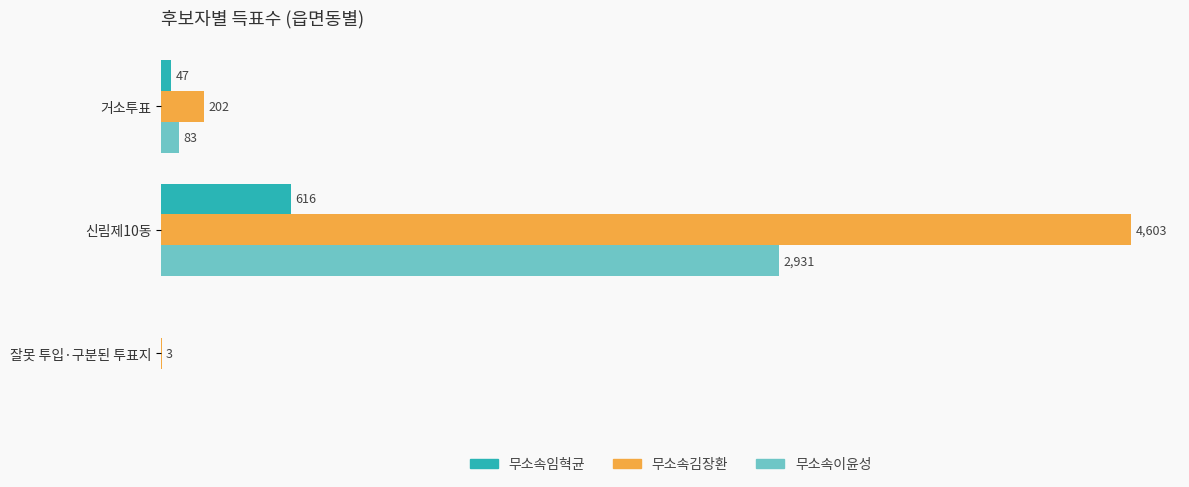

Which series has the largest total across all categories?

무소속김장환